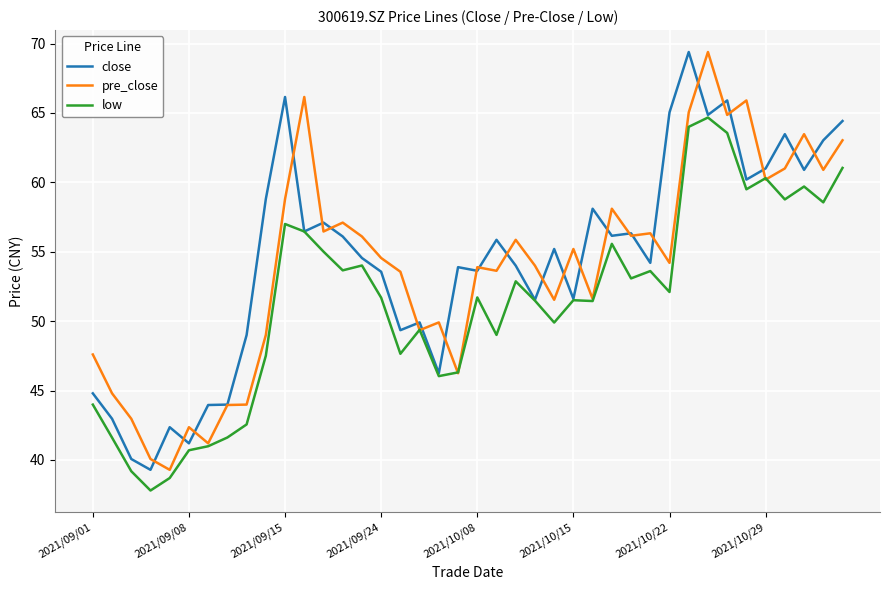

What is the maximum value shown in the chart?

69.4